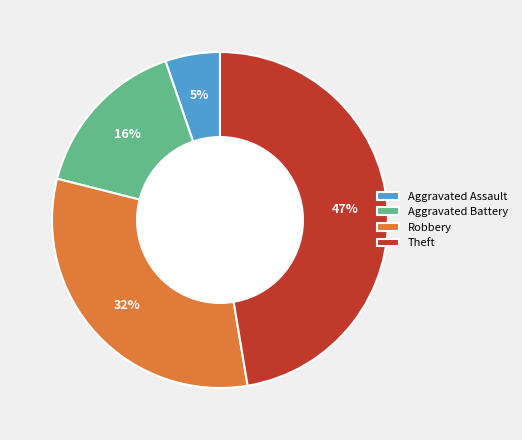

Does any single category account for the majority?

No